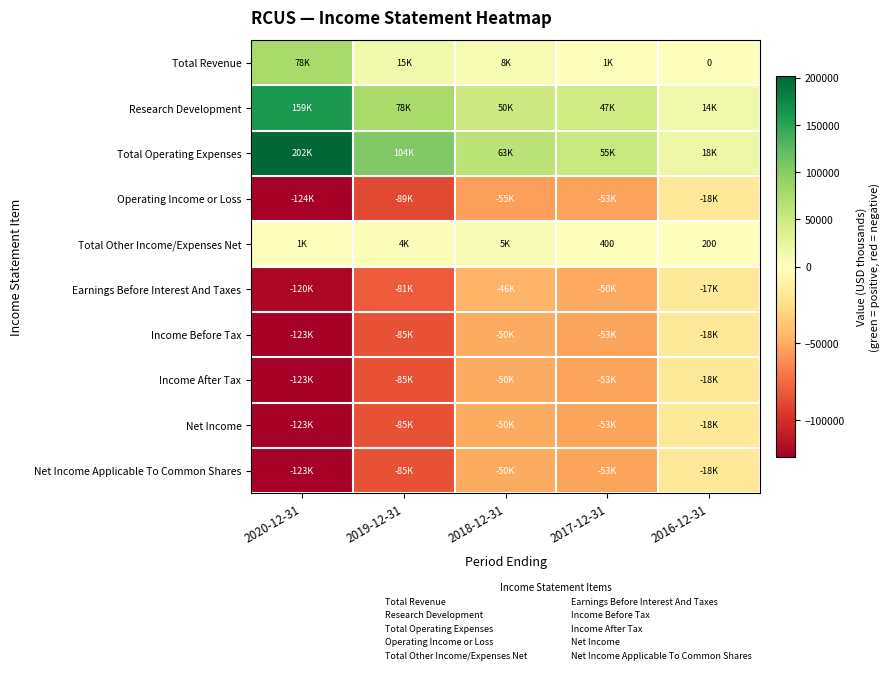

The value of Net Income Applicable To Common Shares at 2017-12-31 is -28467. True or false?

False